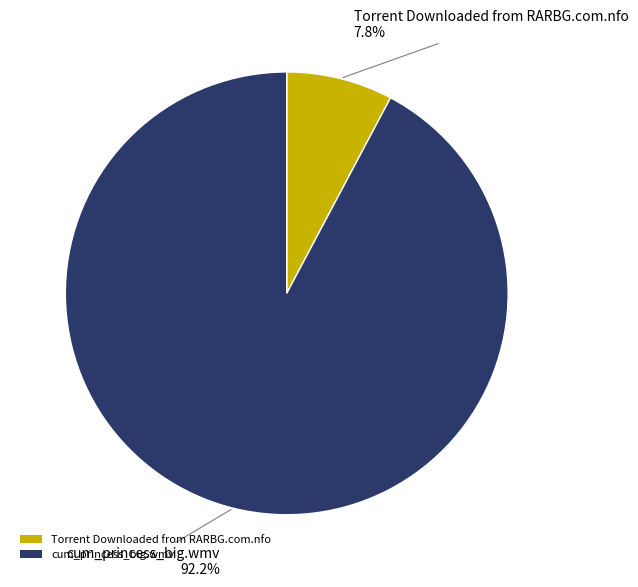

Is there a majority slice in this chart?

Yes